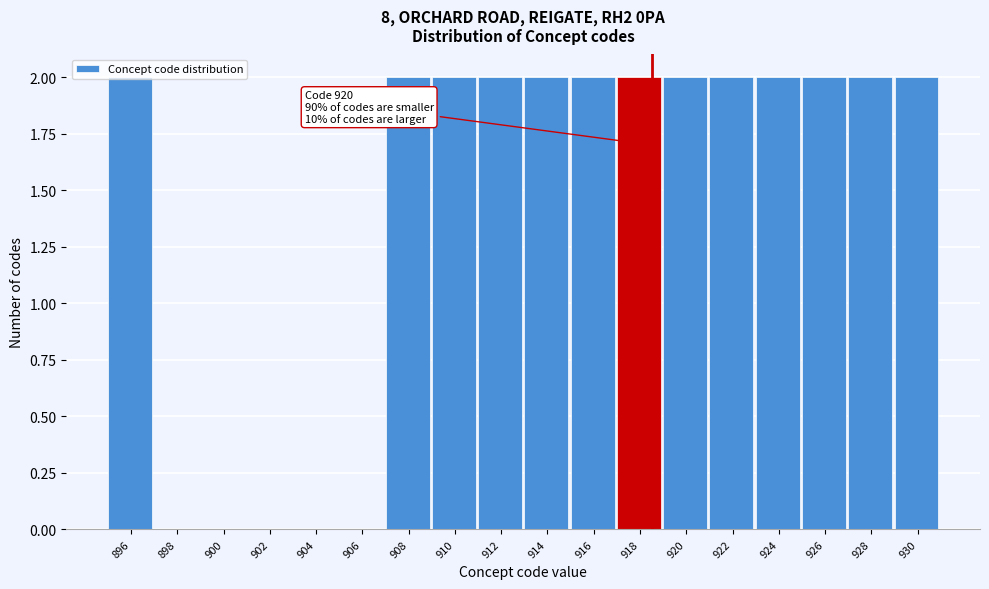

Approximately how many times larger is the value at 918 compared to 914?

1.0